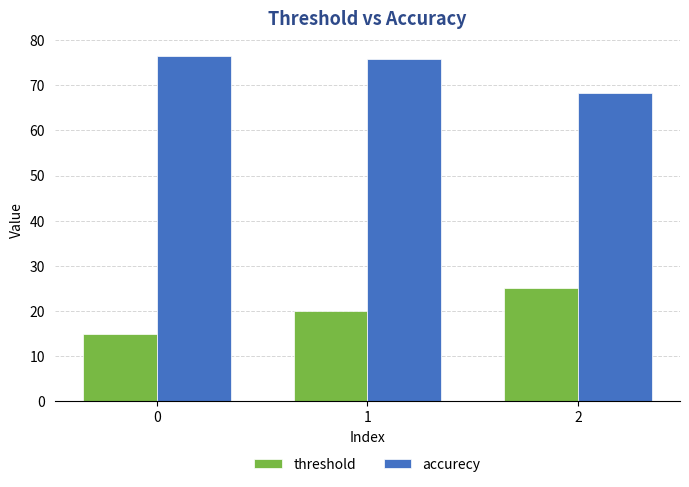

At how many categories does at least one series exceed 63?

3